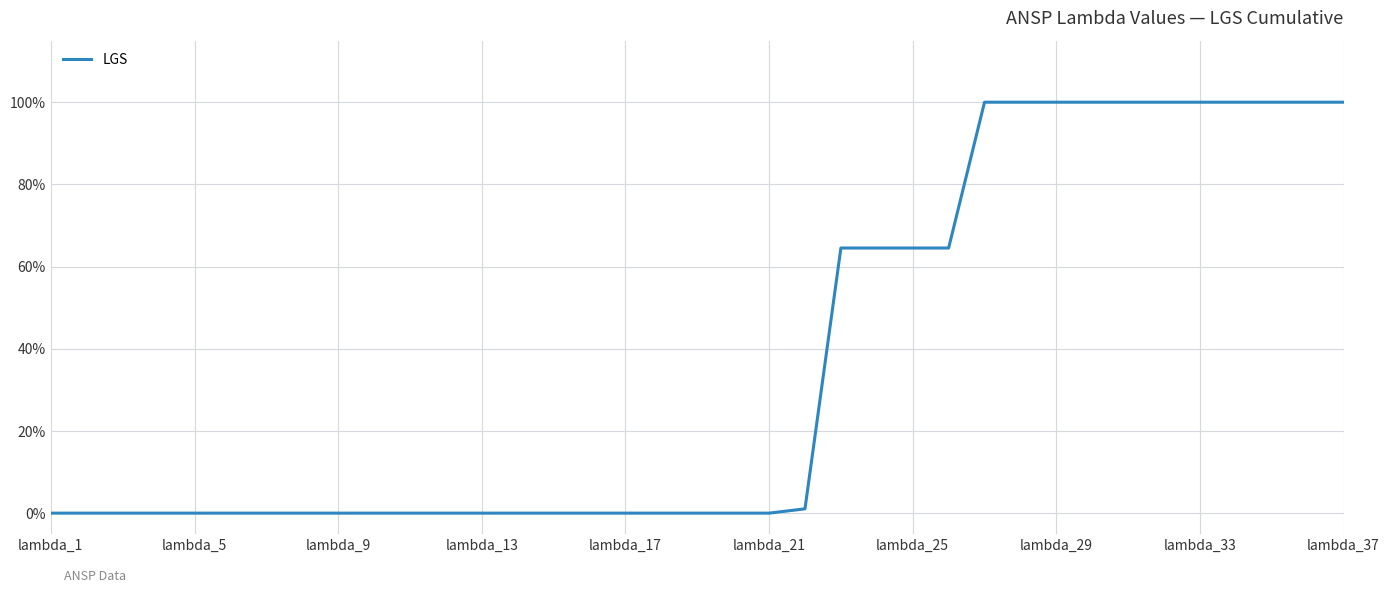

What is the difference between the maximum and minimum values?

100.0